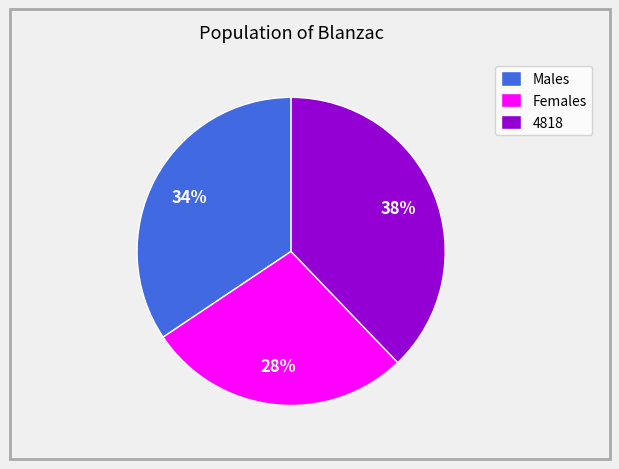

Do 4818 and Males together represent more than half of the pie?

Yes